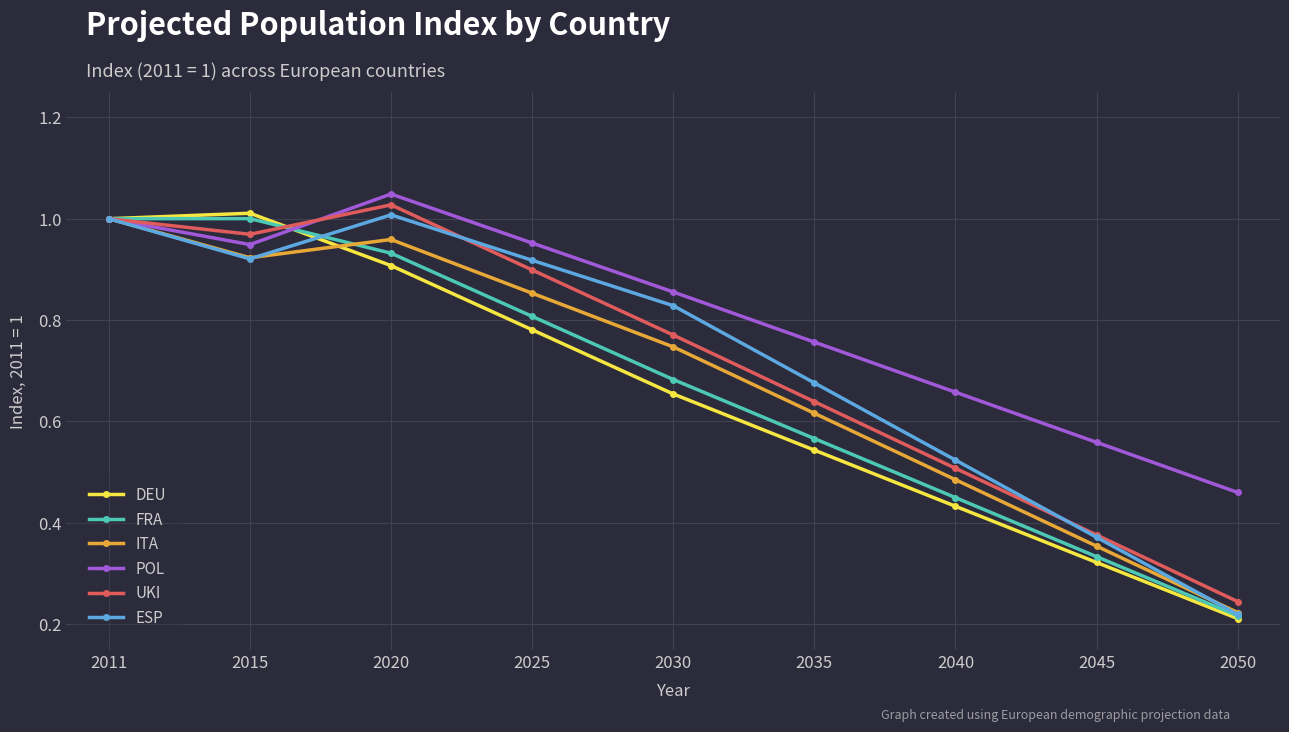

True or false: POL has more than 0 interior local peaks.

True